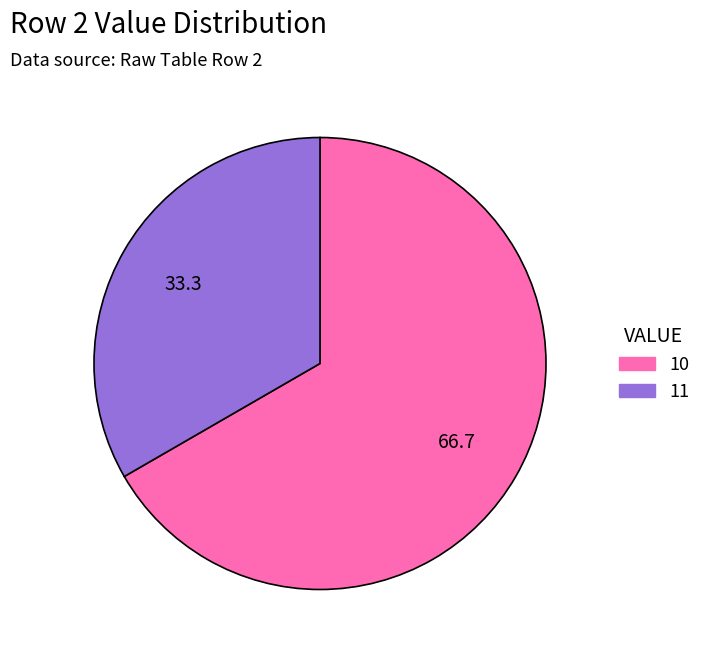

Is there a majority slice in this chart?

Yes